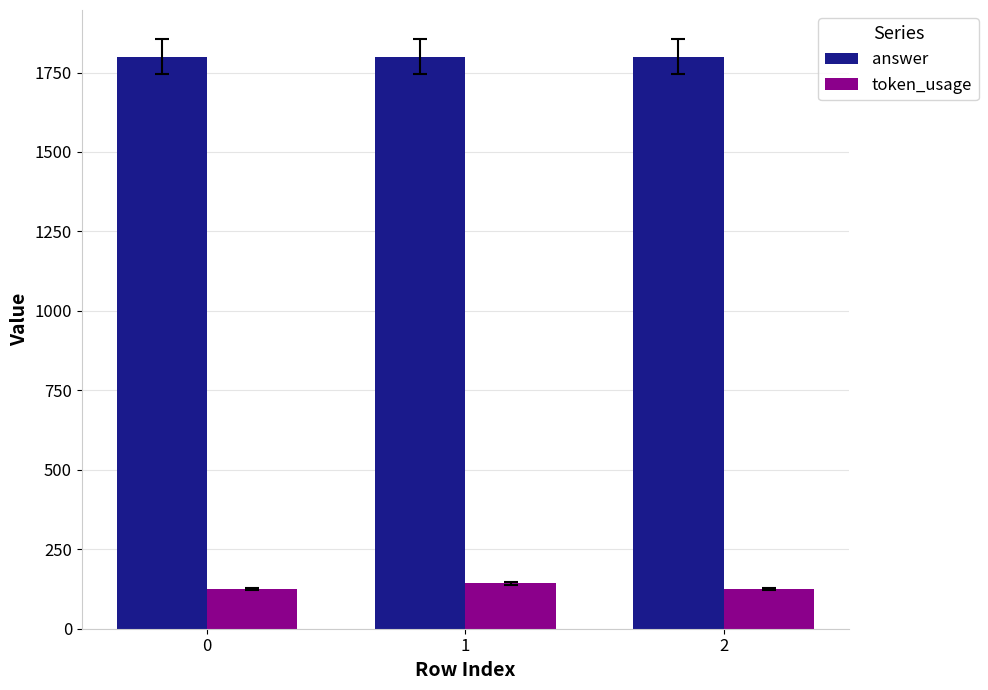

Rank the series by their average value, from highest to lowest.

answer, token_usage